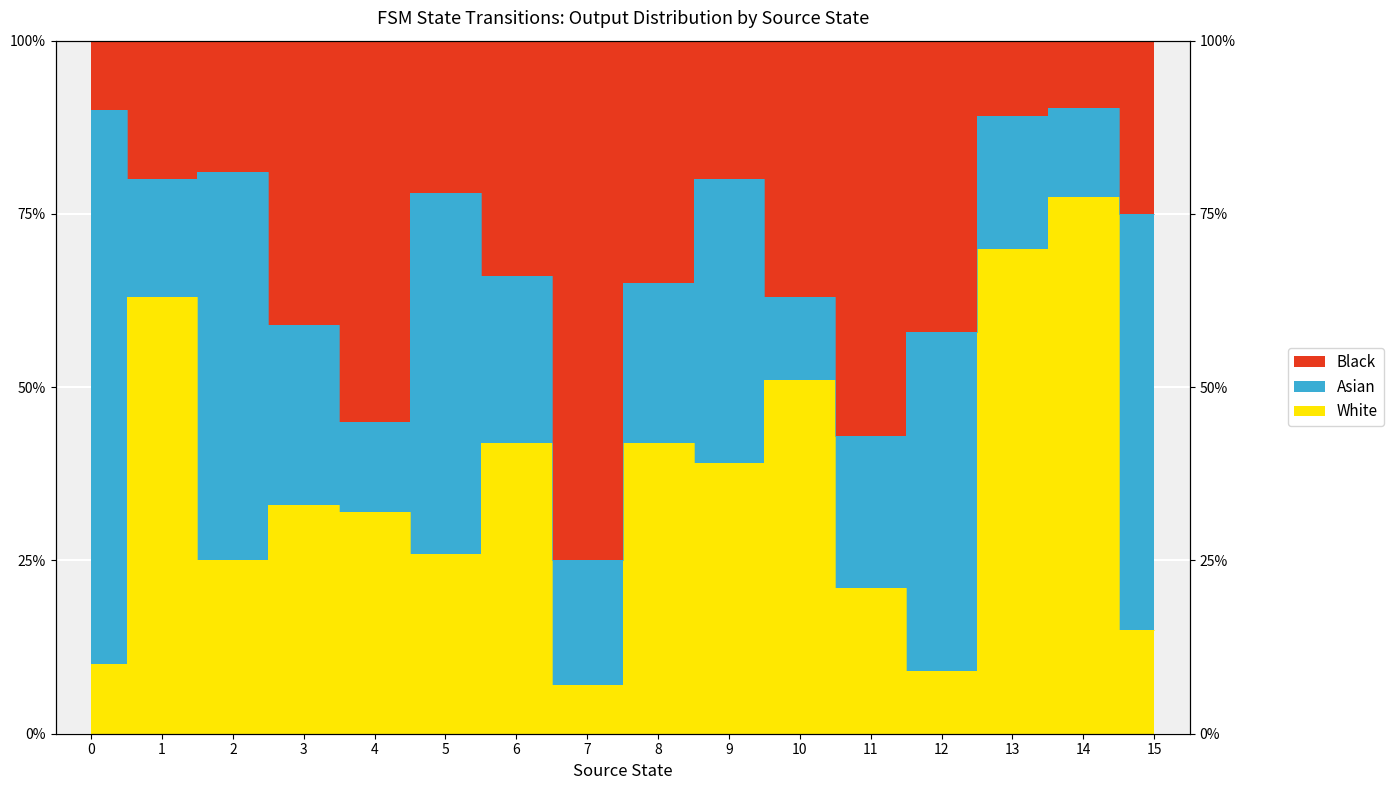

What is the maximum value for White?

77.4